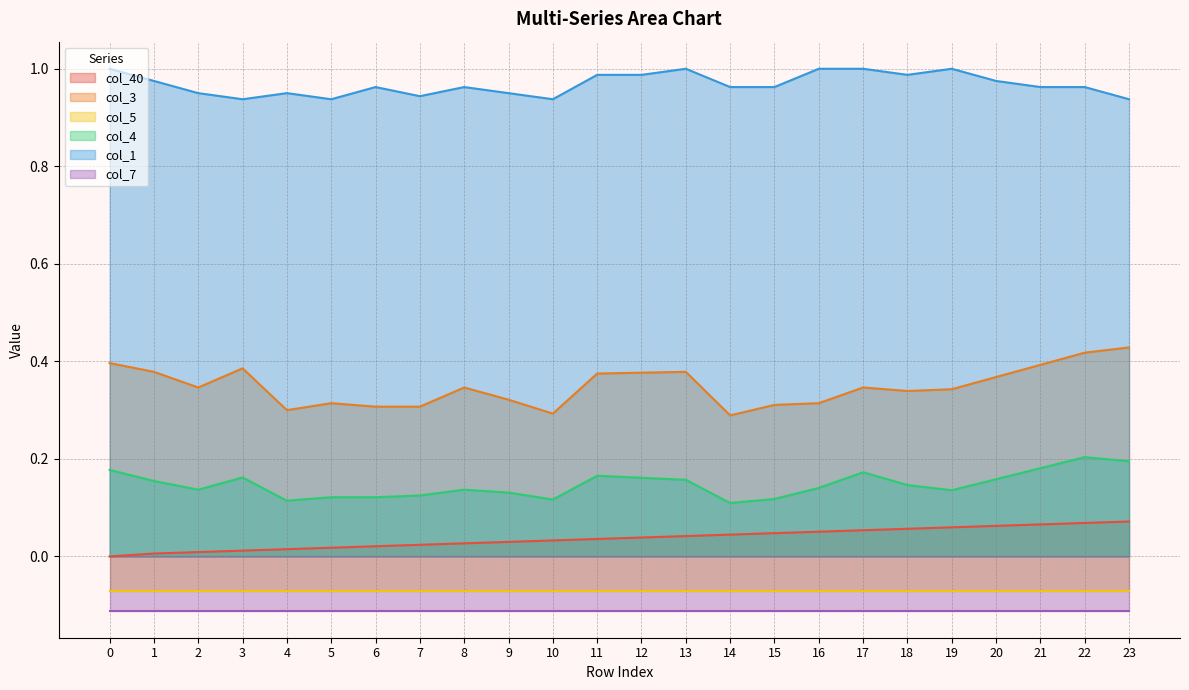

True or false: col_40 and col_1 intersect in this chart.

False